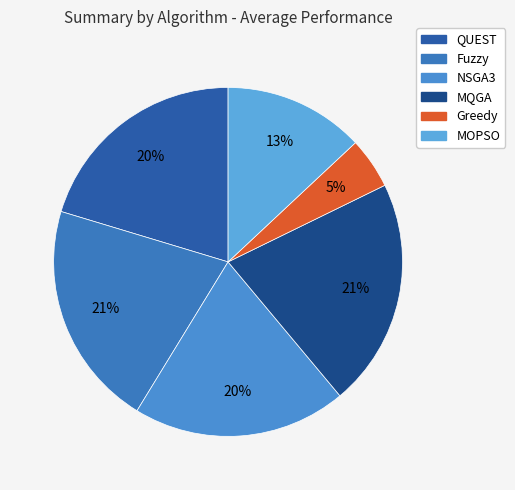

True or false: Greedy accounts for 5% of the total.

True